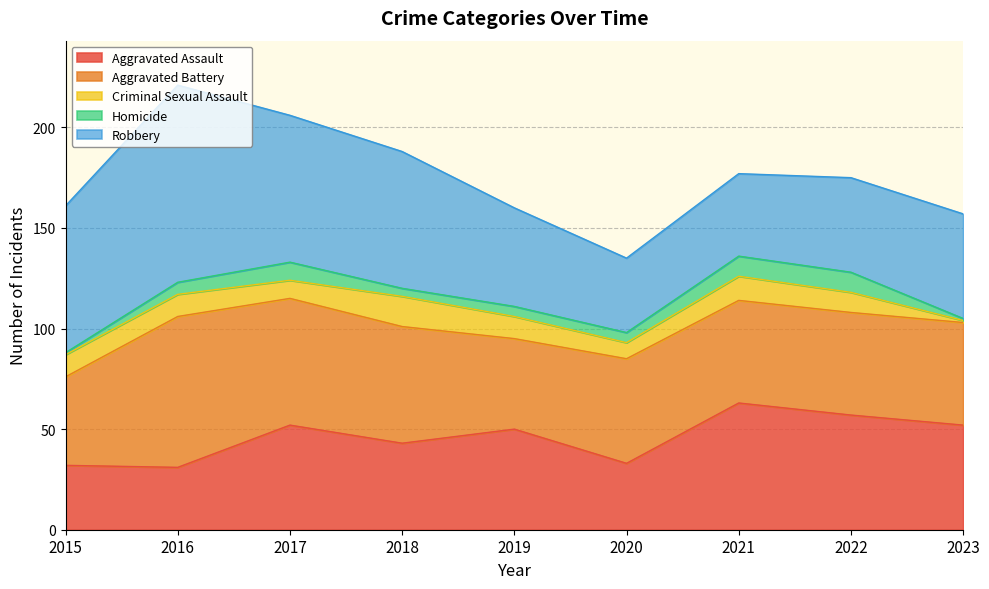

True or false: Criminal Sexual Assault and Aggravated Assault intersect in this chart.

False